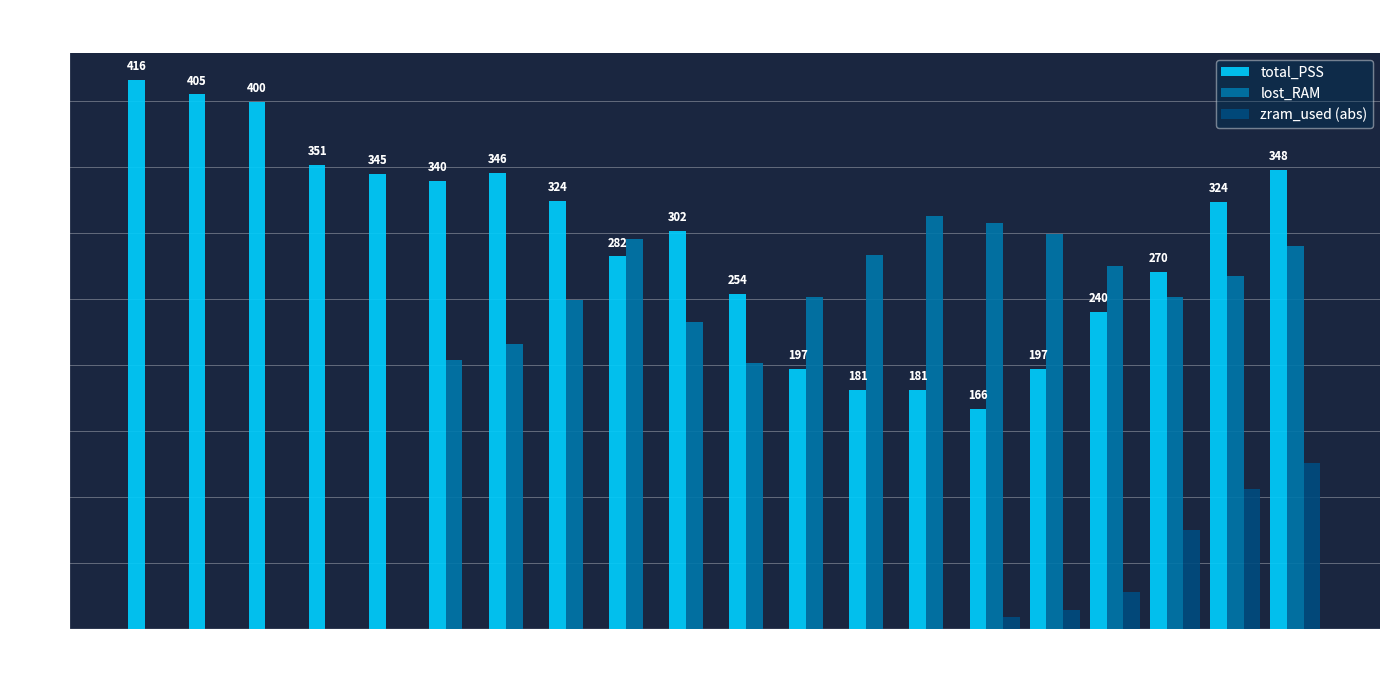

The value of lost_RAM at 6 is 102.9. True or false?

False